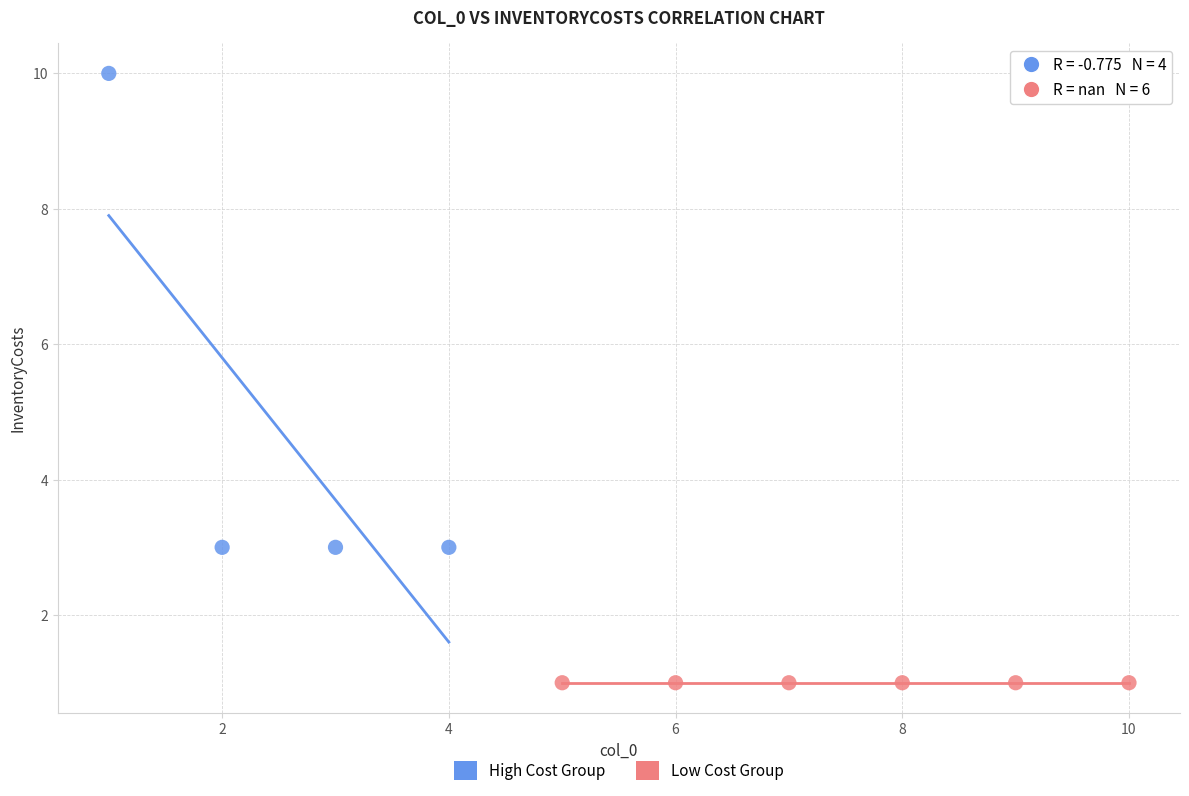

Which series contains the lowest Y value?

Low Cost Group